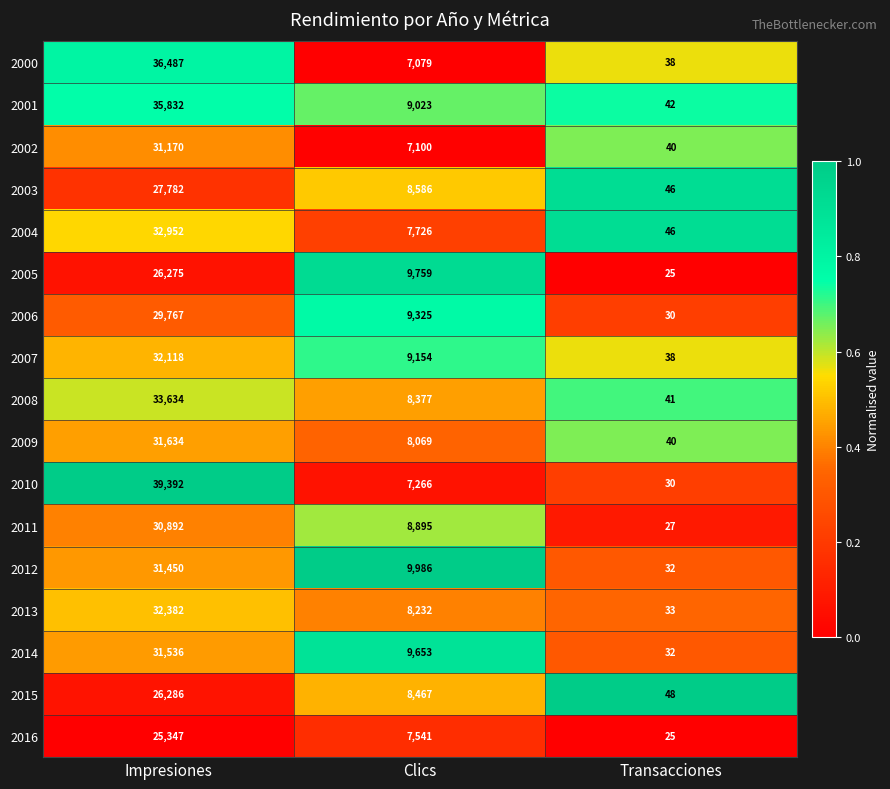

Rank the categories by 2011 value from highest to lowest.

Impresiones, Clics, Transacciones